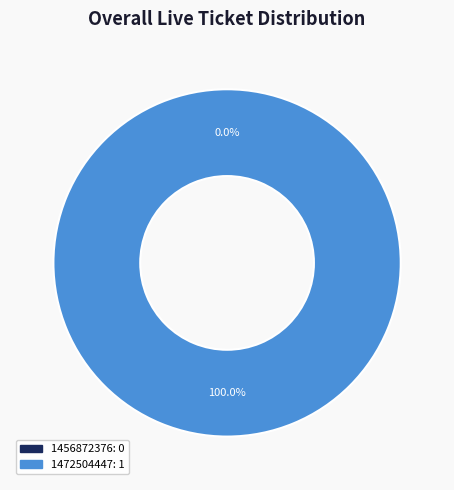

The 1456872376 slice represents 0% of the pie. True or false?

True